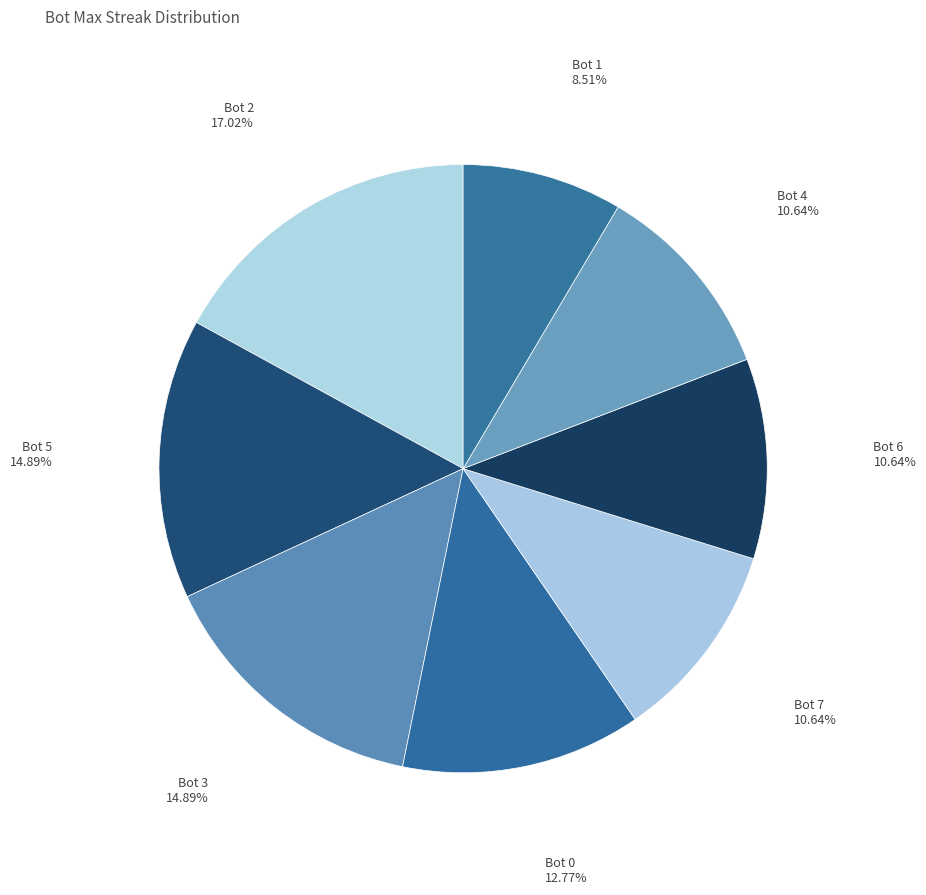

To the nearest percent, what portion does Bot 5 represent?

15%